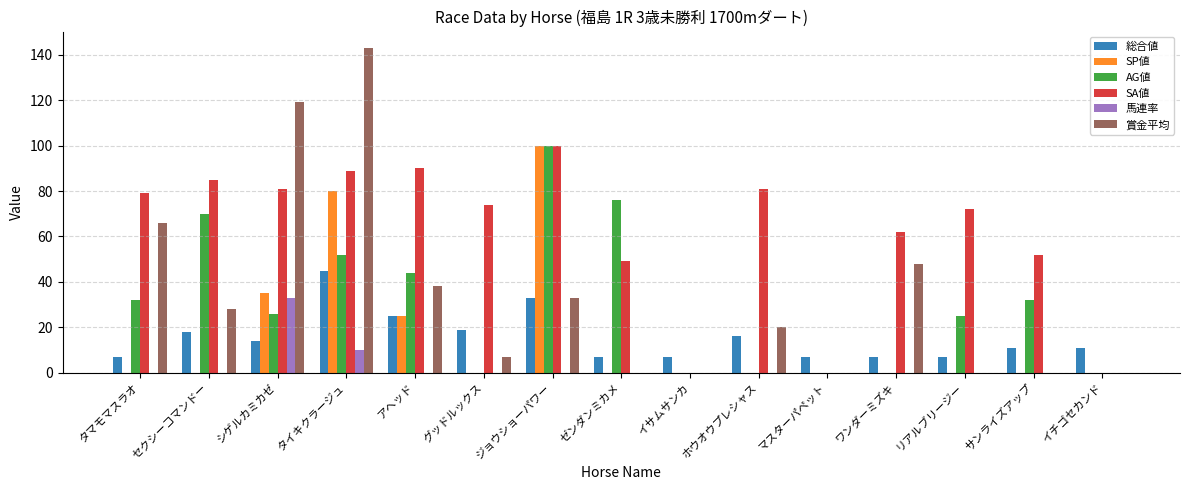

The value of 賞金平均 at タイキクラージュ is 143. True or false?

True